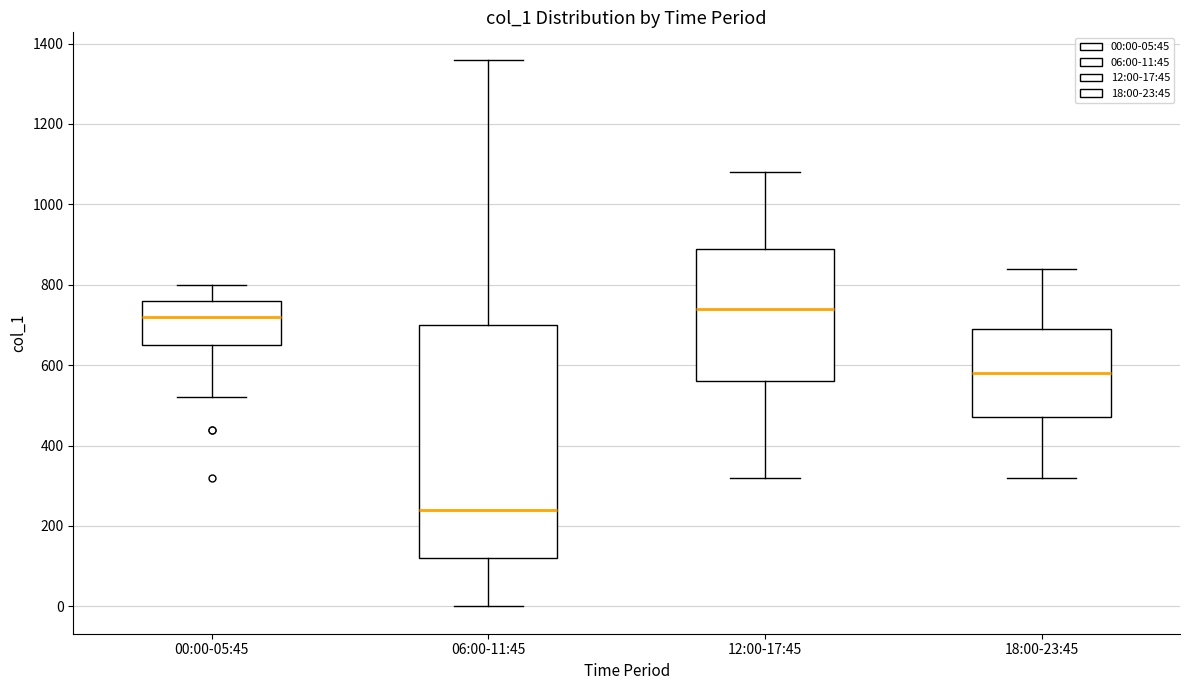

Comparing the boxes themselves (not the whiskers), which one is the tallest?

06:00-11:45